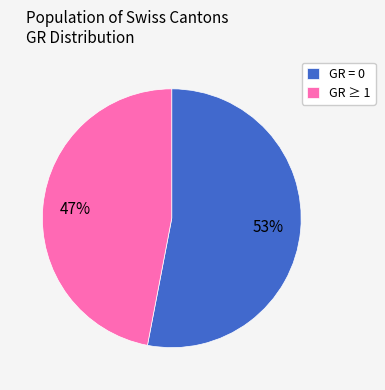

Which category has the smallest portion of the pie?

GR ≥ 1